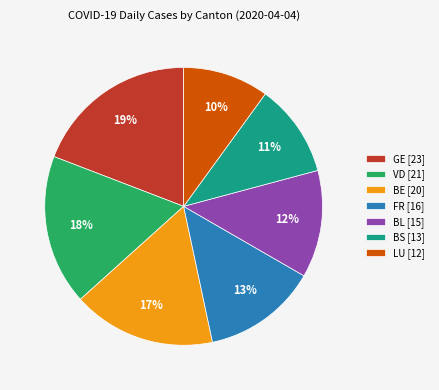

Which category has the biggest portion of the pie?

GE